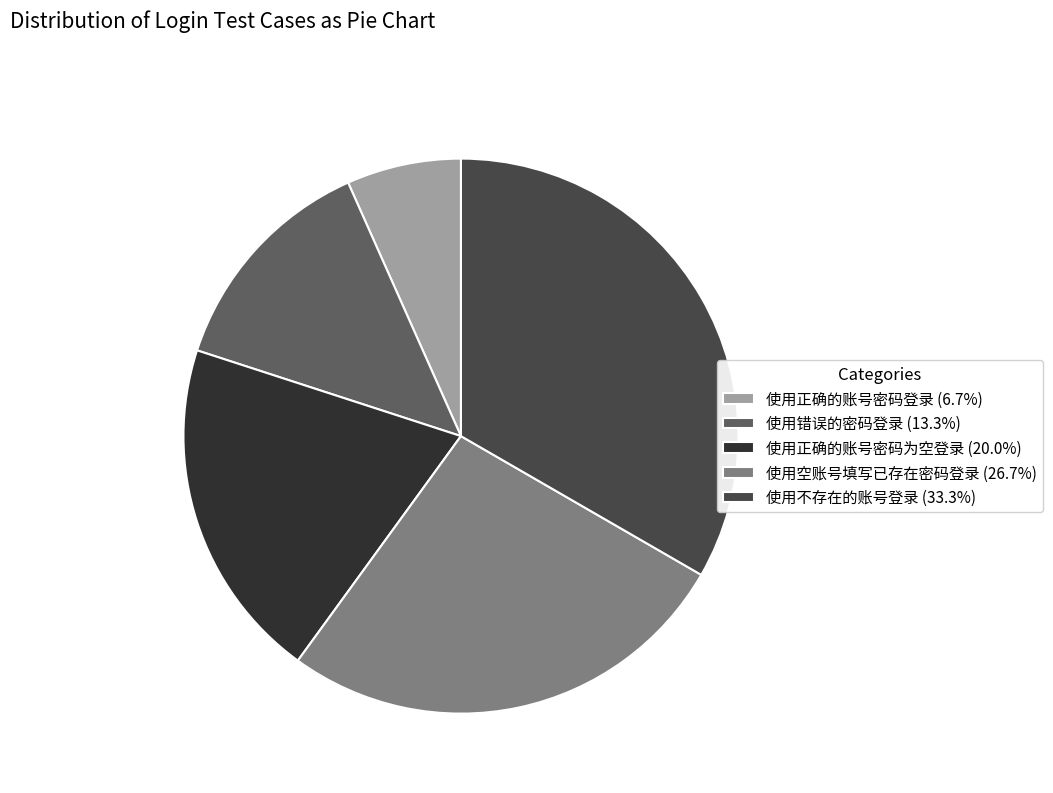

Rank the categories by value from highest to lowest.

使用不存在的账号登录, 使用空账号填写已存在密码登录, 使用正确的账号密码为空登录, 使用错误的密码登录, 使用正确的账号密码登录